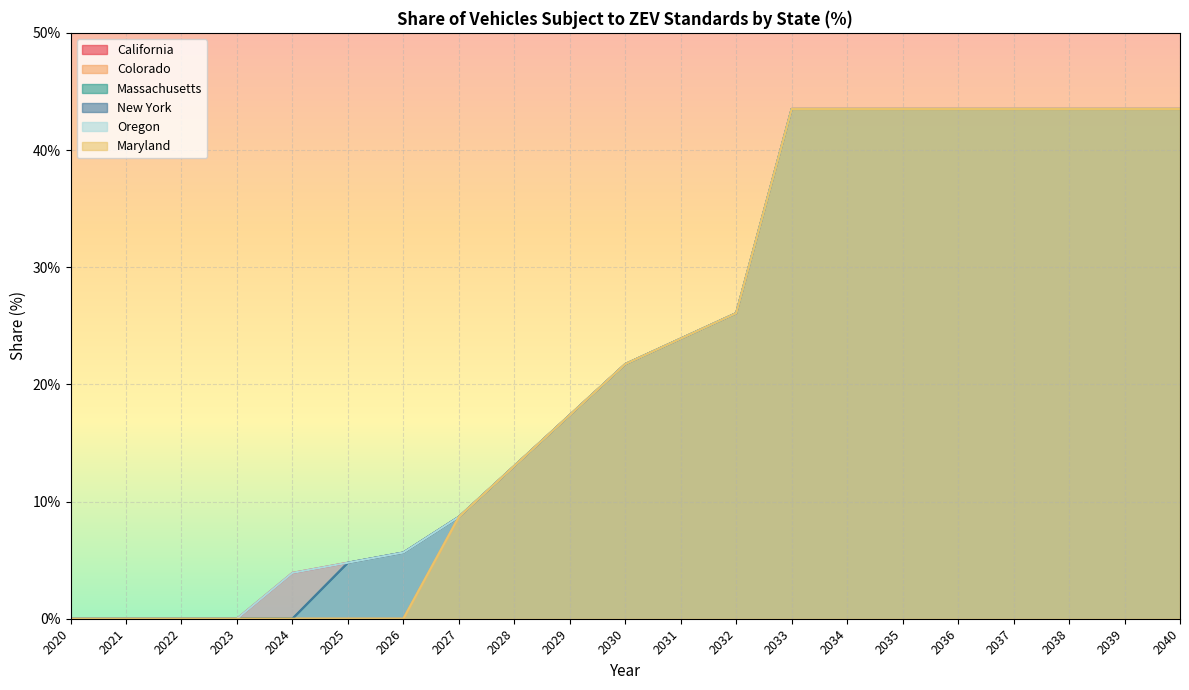

What is the sum of all Massachusetts values?

4.7